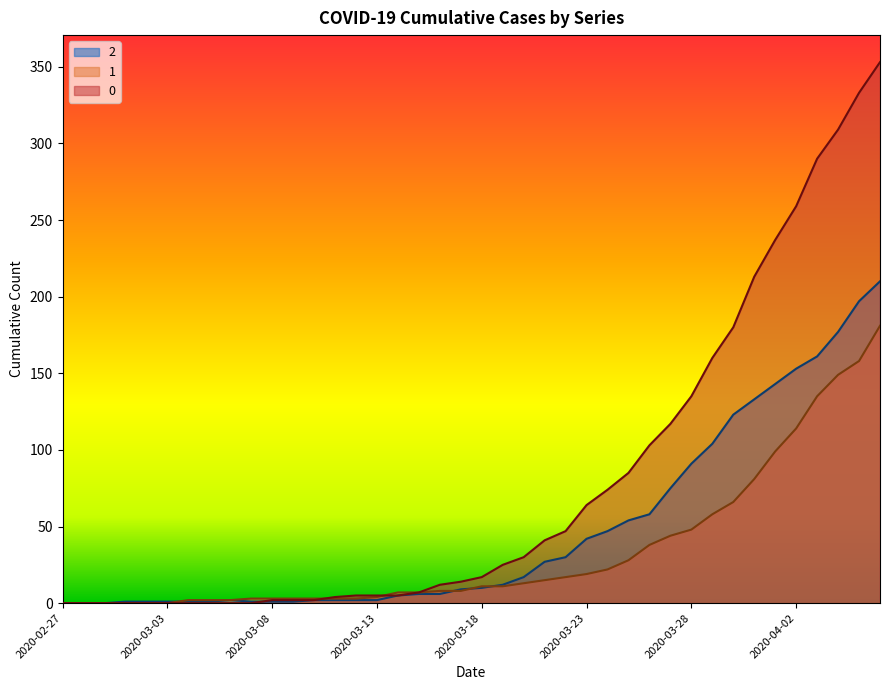

The 1 series shows 66 at 2020-03-30. True or false?

True